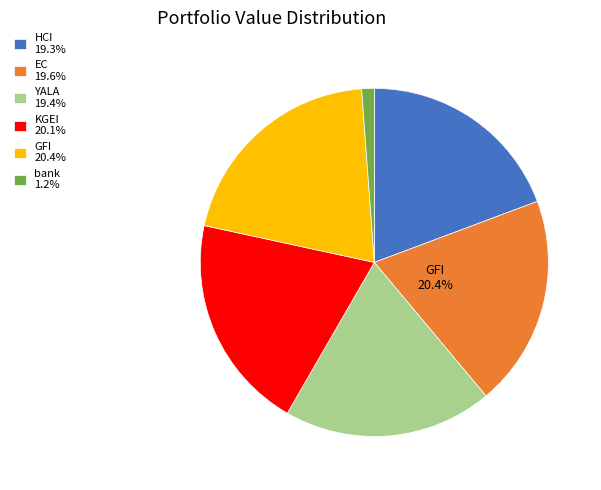

What portion of the pie excludes HCI?

80.7%